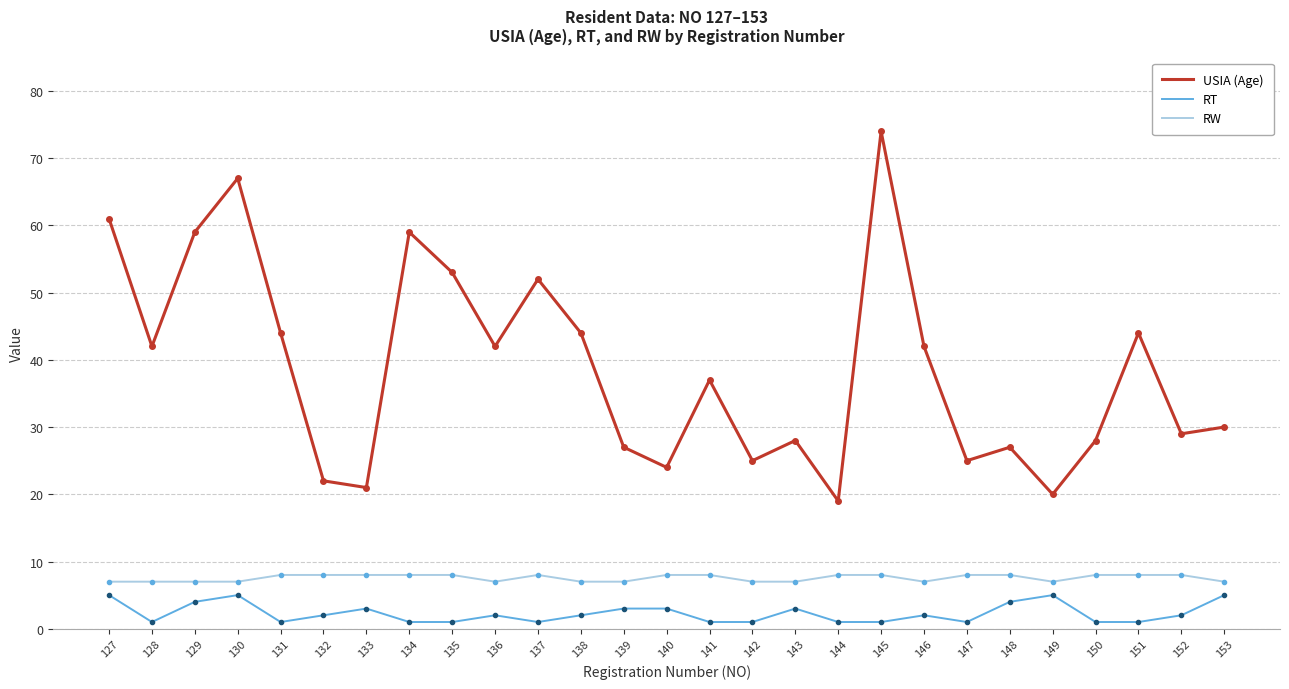

True or false: USIA (Age) has a value of 29 at 137.

False